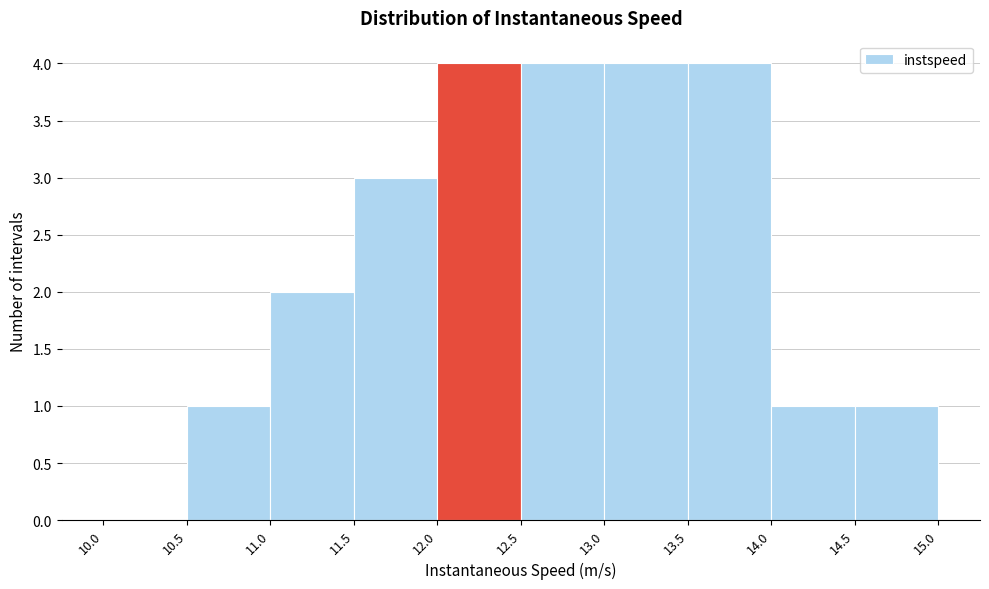

Reading left to right, list every bar in this chart as the range it spans on the x-axis followed by its height. The values are not printed on the chart, so give them approximately, as read against the axis.

10.0 to 10.5: 0
10.5 to 11.0: 1
11.0 to 11.5: 2
11.5 to 12.0: 3
12.0 to 12.5: 4
12.5 to 13.0: 4
13.0 to 13.5: 4
13.5 to 14.0: 4
14.0 to 14.5: 1
14.5 to 15.0: 1